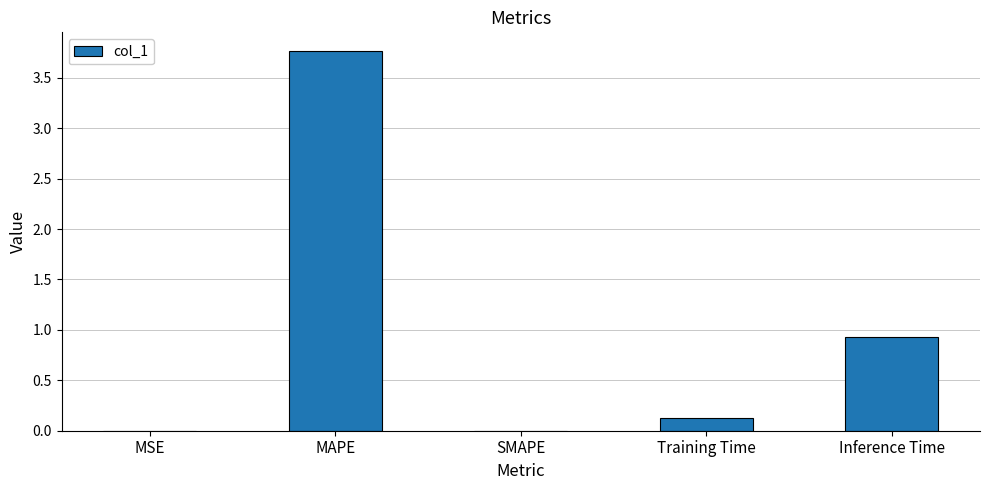

True or false: the data shows 0.0 at SMAPE.

True